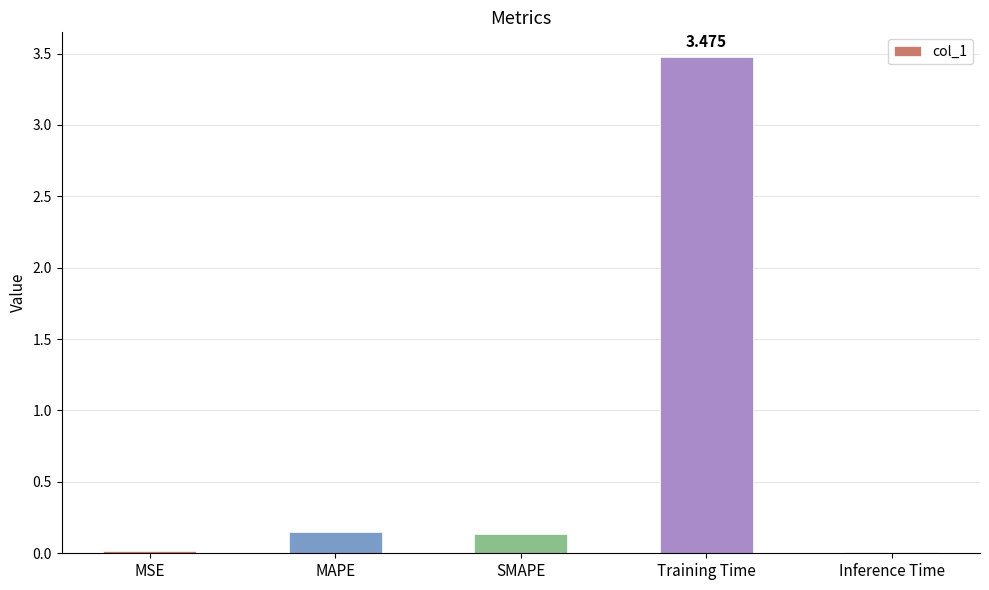

At which category does the chart reach its peak across all series?

Training Time